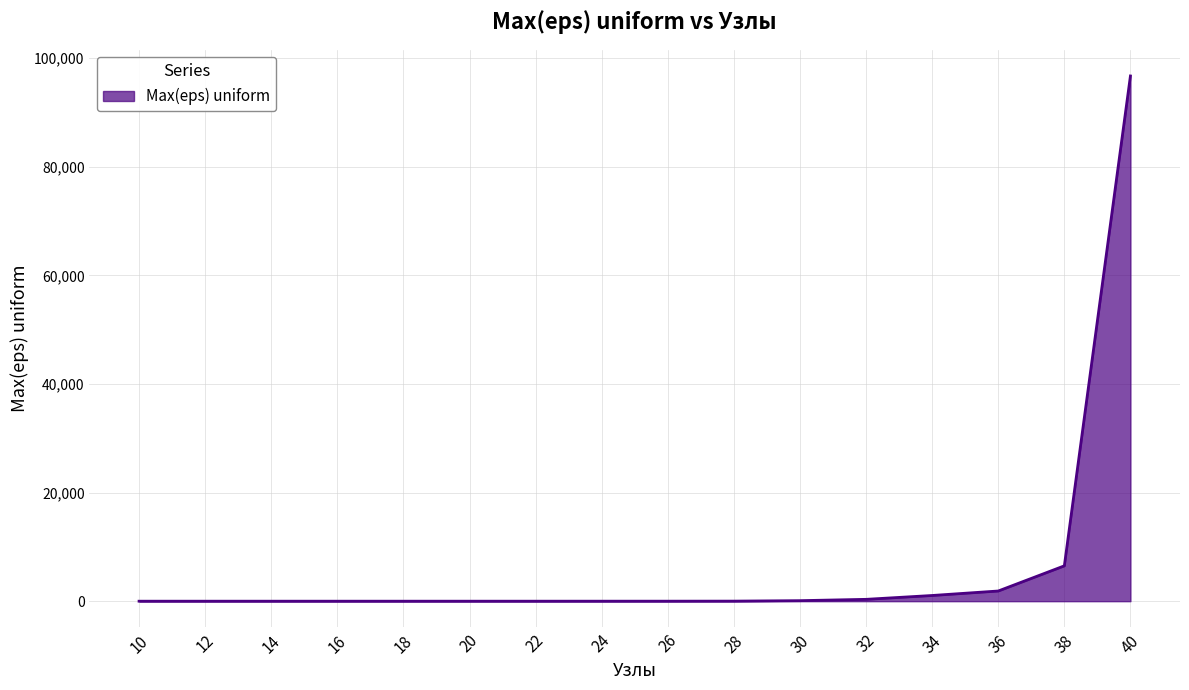

Is it true that the value at 40 is 66730.8?

False